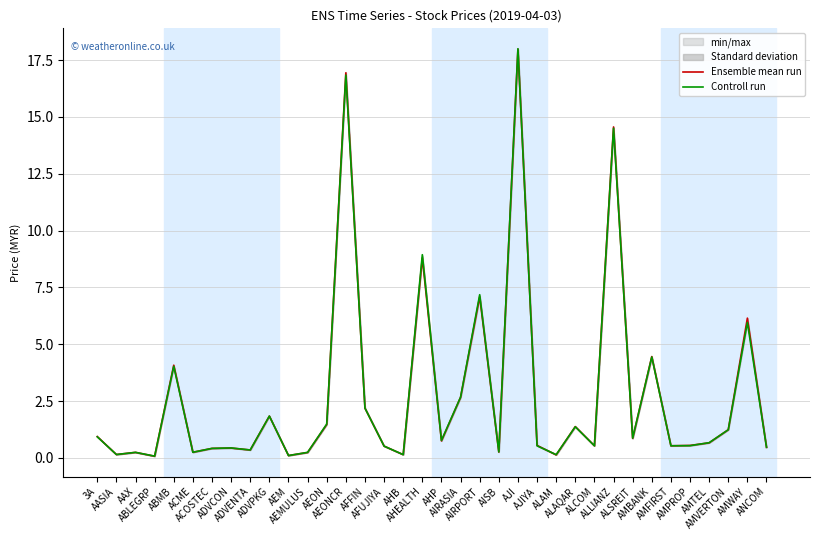

Reading left to right, extract all data points from this chart.

Ensemble mean run: 3A=0.9	AASIA=0.1	AAX=0.2	ABLEGRP=0.1	ABMB=4.1	ACME=0.2	ACOSTEC=0.4	ADVCON=0.4	ADVENTA=0.3	ADVPKG=1.8	AEM=0.1	AEMULUS=0.2	AEON=1.5	AEONCR=16.9	AFFIN=2.2	AFUJIYA=0.5	AHB=0.1	AHEALTH=8.8	AHP=0.8	AIRASIA=2.7	AIRPORT=7.1	AISB=0.3	AJI=18.0	AJIYA=0.6	ALAM=0.1	ALAQAR=1.4	ALCOM=0.5	ALLIANZ=14.6	ALSREIT=0.9	AMBANK=4.5	AMFIRST=0.5	AMPROP=0.6	AMTEL=0.7	AMVERTON=1.2	AMWAY=6.2	ANCOM=0.5
Controll run: 3A=0.9	AASIA=0.1	AAX=0.2	ABLEGRP=0.1	ABMB=4.0	ACME=0.2	ACOSTEC=0.4	ADVCON=0.4	ADVENTA=0.3	ADVPKG=1.8	AEM=0.1	AEMULUS=0.2	AEON=1.5	AEONCR=16.8	AFFIN=2.2	AFUJIYA=0.5	AHB=0.1	AHEALTH=8.9	AHP=0.8	AIRASIA=2.7	AIRPORT=7.2	AISB=0.3	AJI=18.0	AJIYA=0.5	ALAM=0.1	ALAQAR=1.4	ALCOM=0.5	ALLIANZ=14.5	ALSREIT=0.9	AMBANK=4.4	AMFIRST=0.5	AMPROP=0.5	AMTEL=0.7	AMVERTON=1.2	AMWAY=6.0	ANCOM=0.5